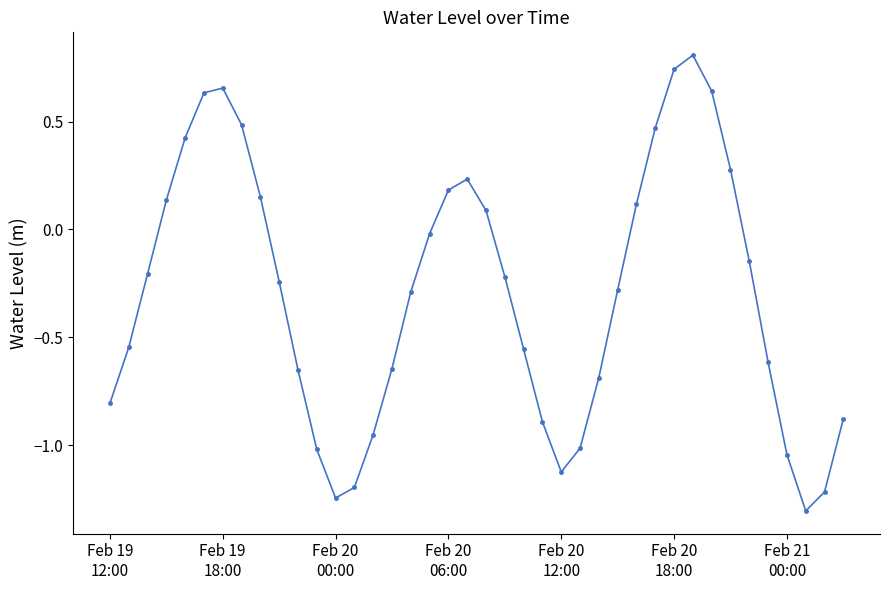

What is the minimum value shown in the chart?

-1.3